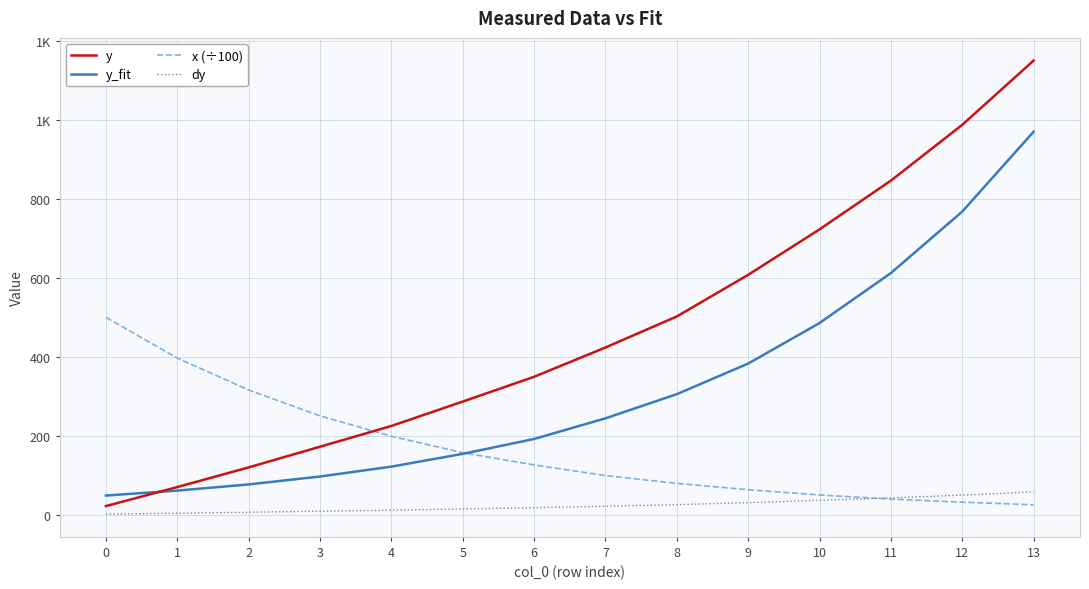

Does the chart display data point markers on the line(s)?

No